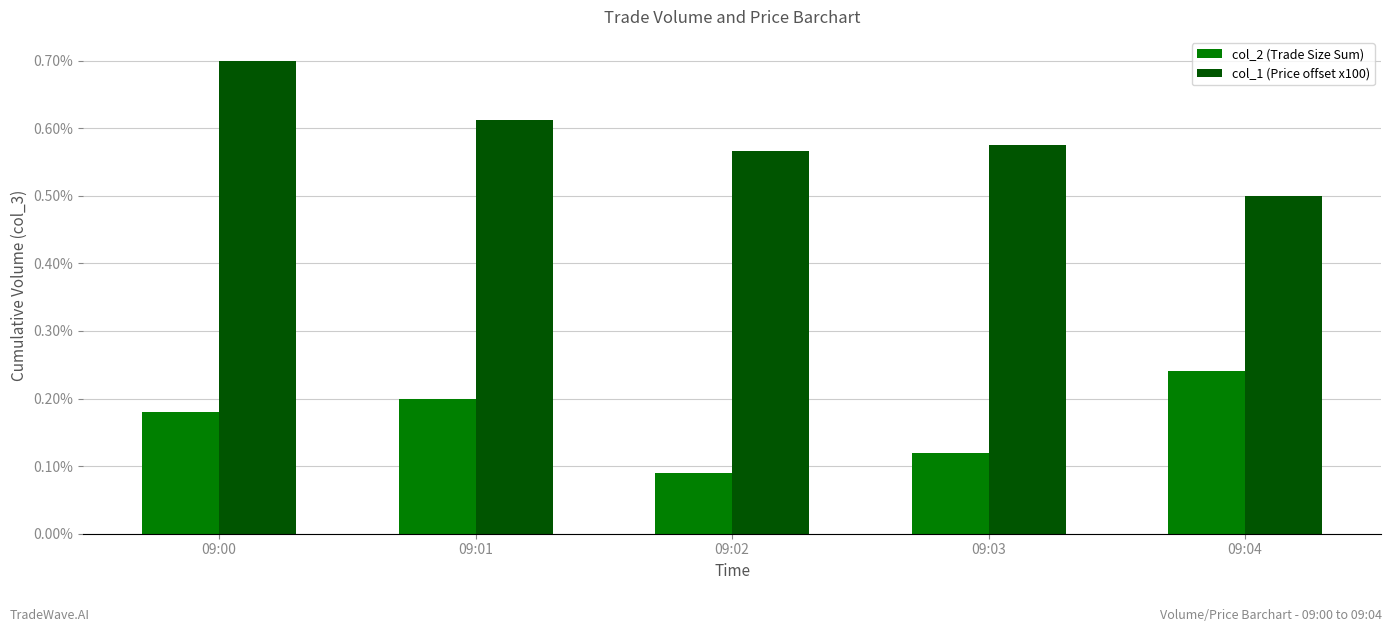

Between 09:04 and 09:02, which is larger?

09:04